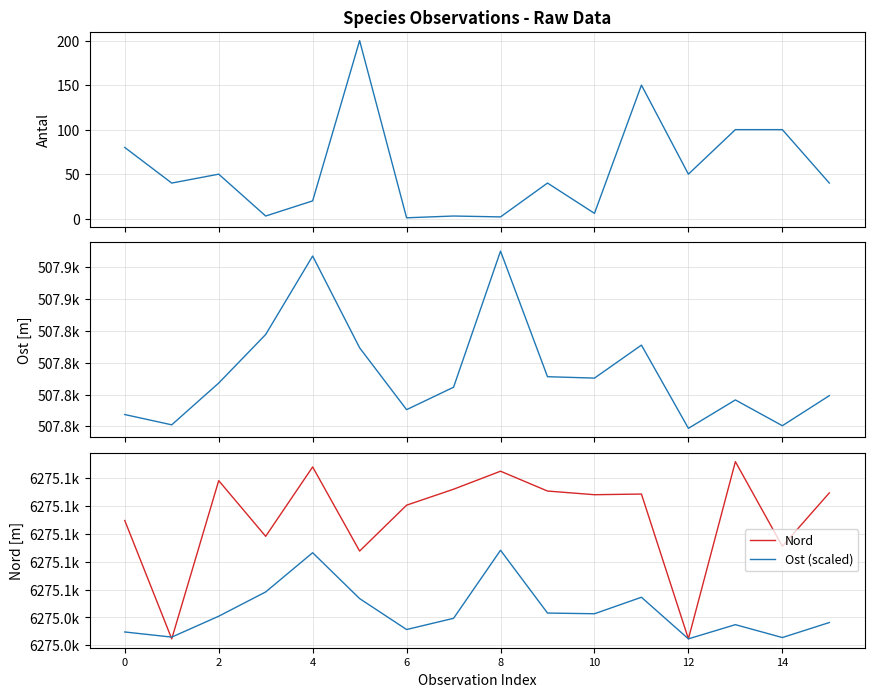

True or false: Ost has a value of 507759.3 at 0.

True